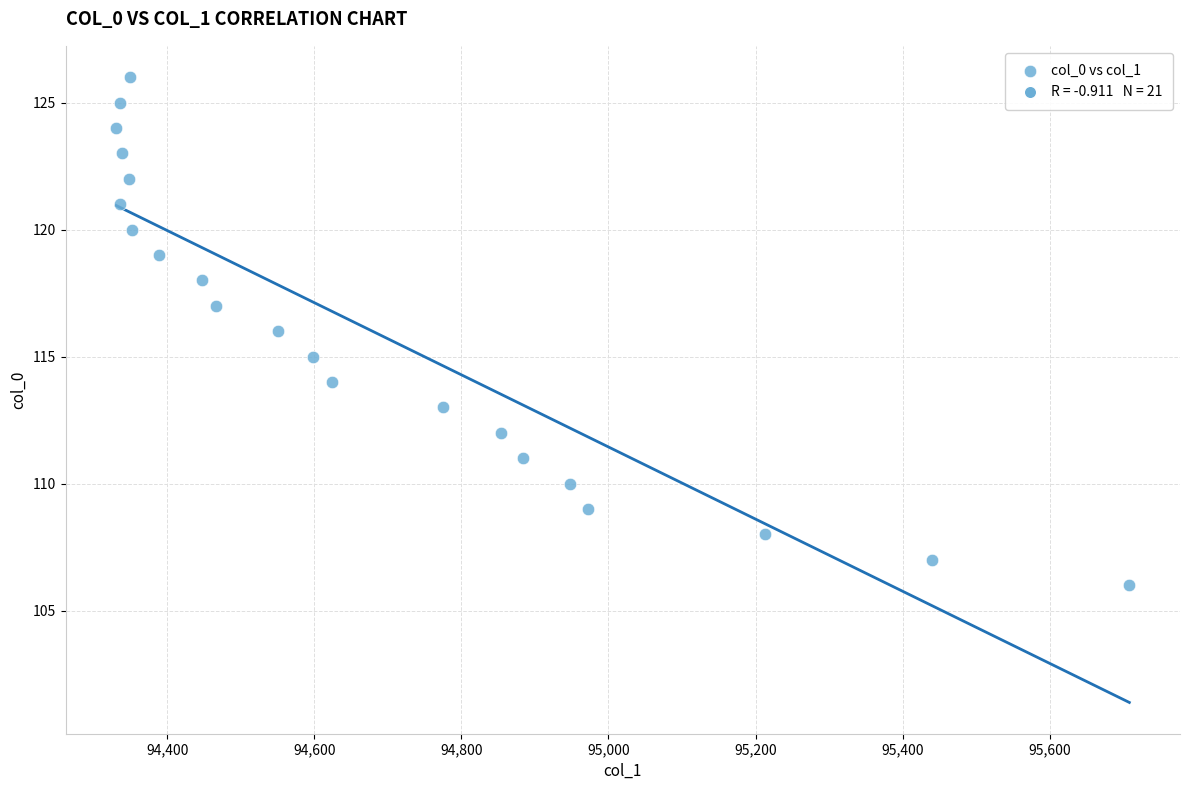

What is the range of Y values (max minus min)?

20